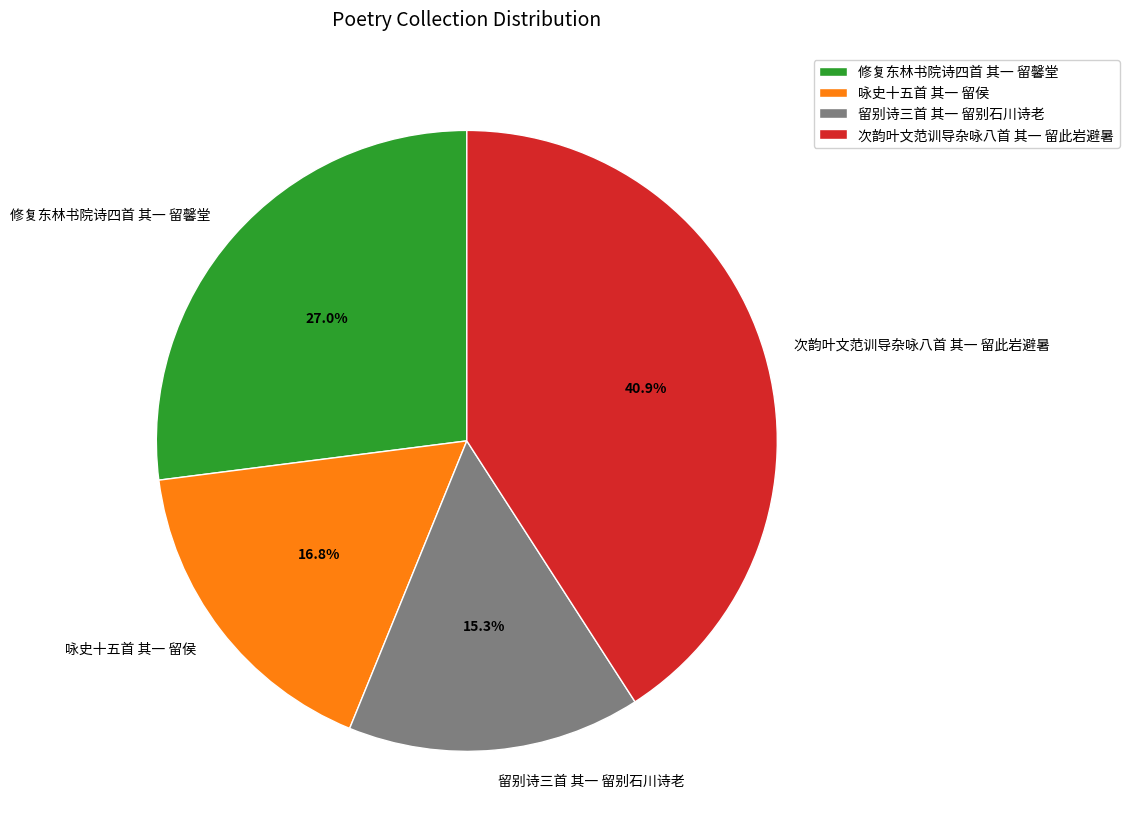

Which slice is the smallest?

留别诗三首 其一 留别石川诗老